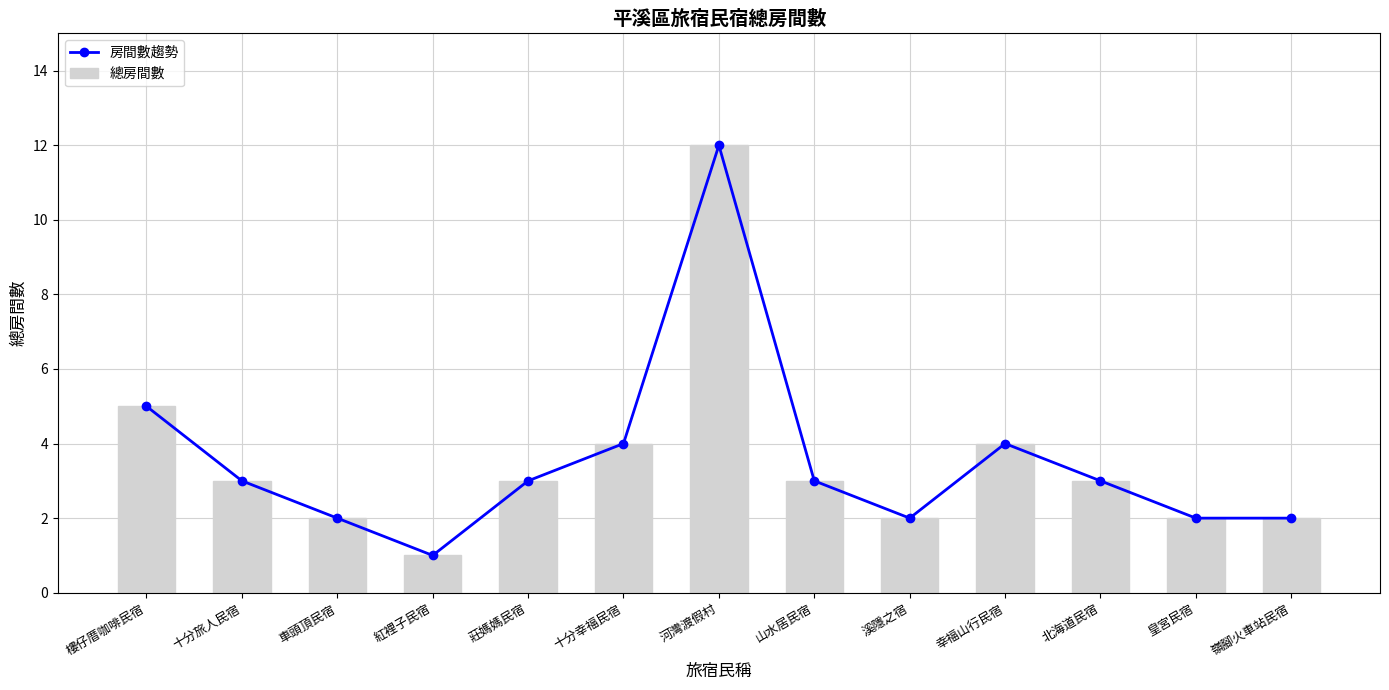

Where is 總房間數 nearest to the value 6?

樓仔厝咖啡民宿